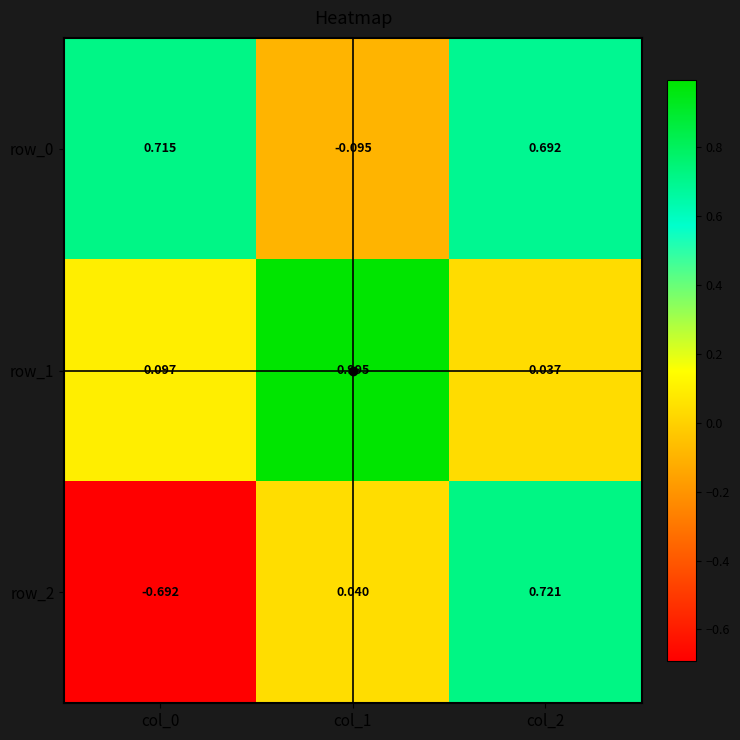

At how many categories does at least one series exceed 0?

3